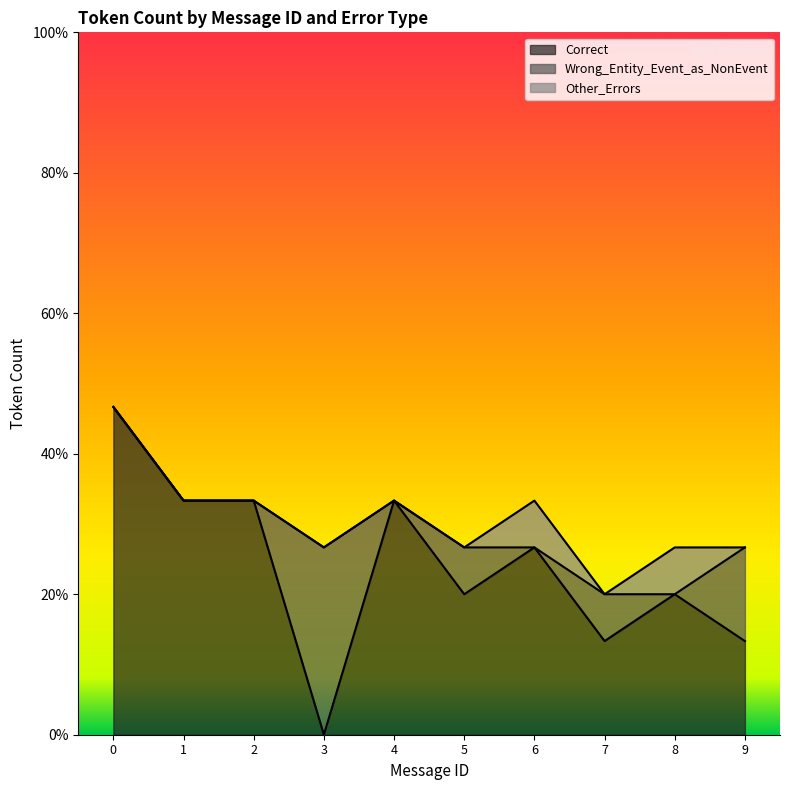

Reading right to left, list all the values displayed in this chart.

Correct: 2	3	2	4	3	5	0	5	5	7
Wrong_Entity_Event_as_NonEvent: 2	0	1	0	1	0	4	0	0	0
Other_Errors: 0	1	0	1	0	0	0	0	0	0